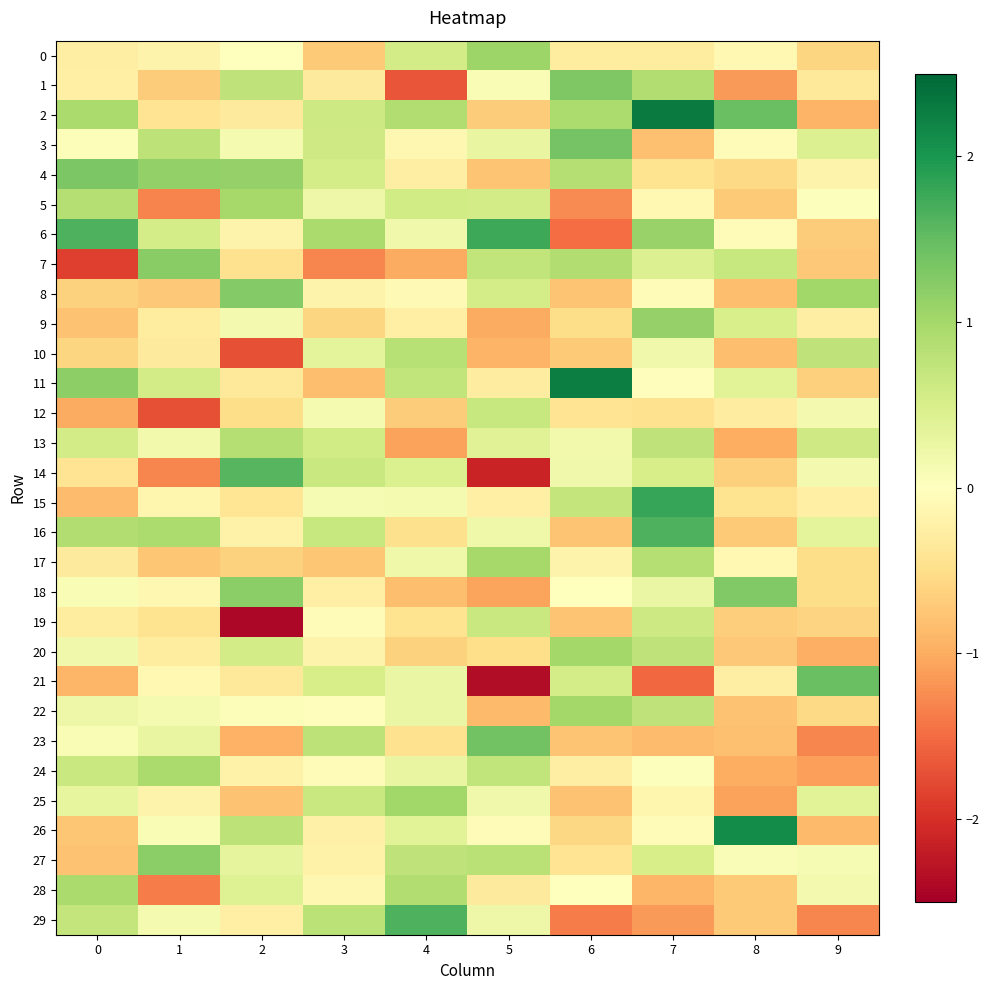

What is the total value across all series at 1?

-2.4